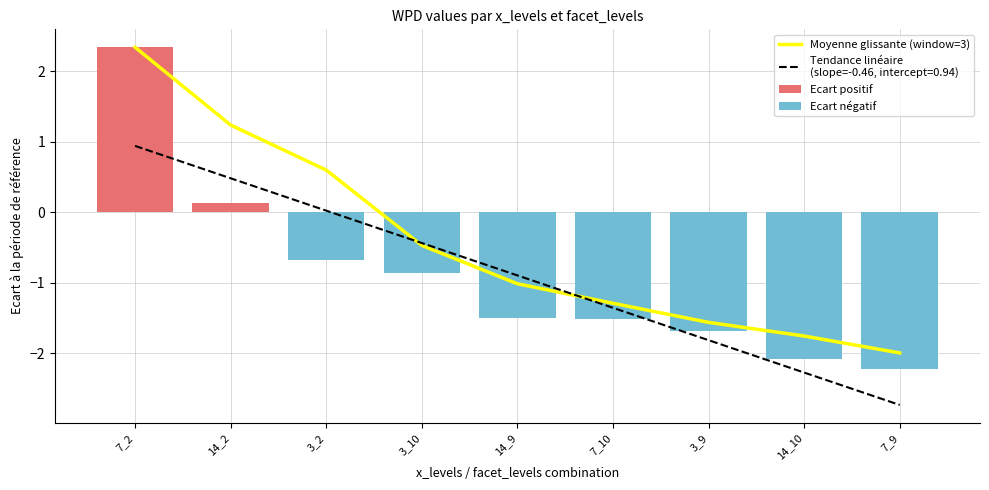

Which has a higher value, 14_2 or 7_2?

7_2